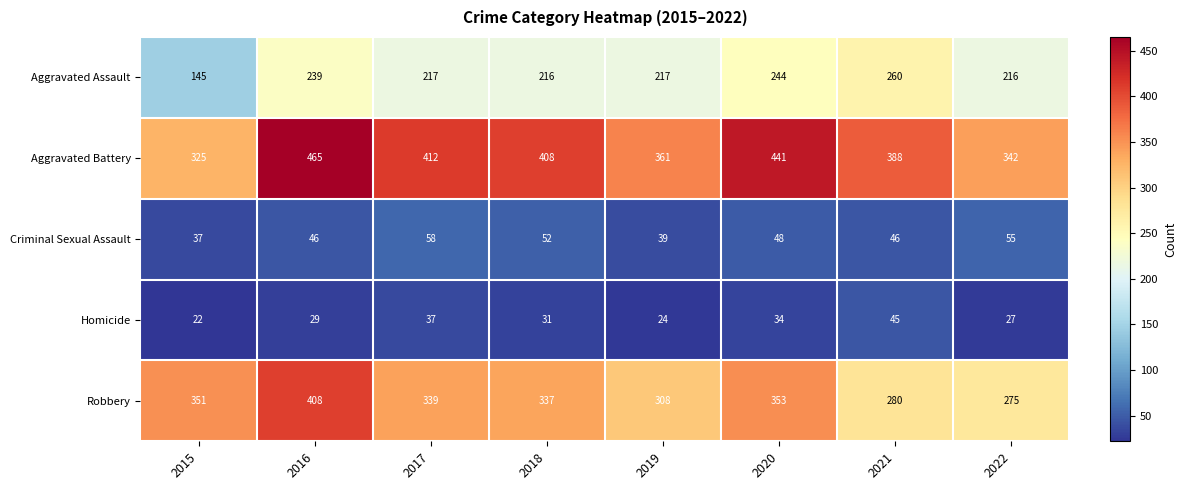

What is the sum of the Robbery values at 2016 and 2021?

688